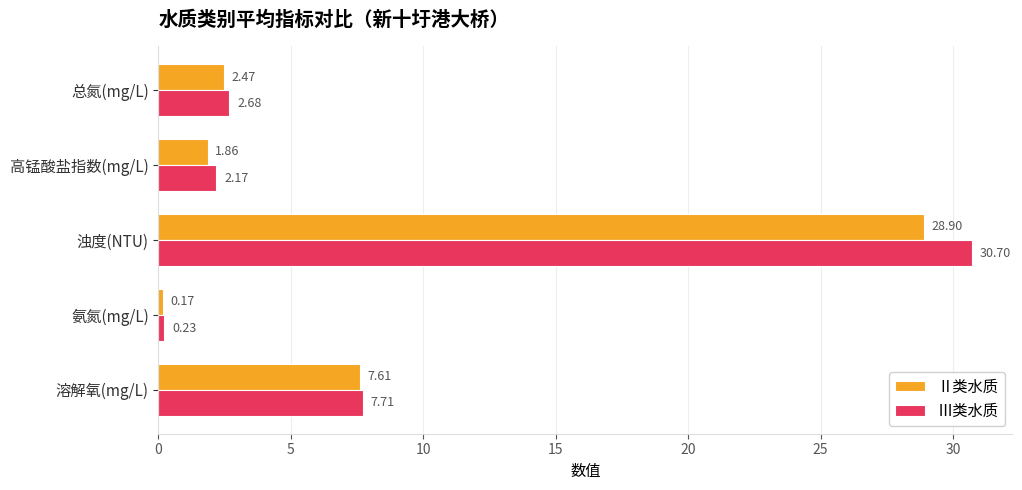

Which category has the lowest value in the Ⅲ类水质 series?

氨氮(mg/L)